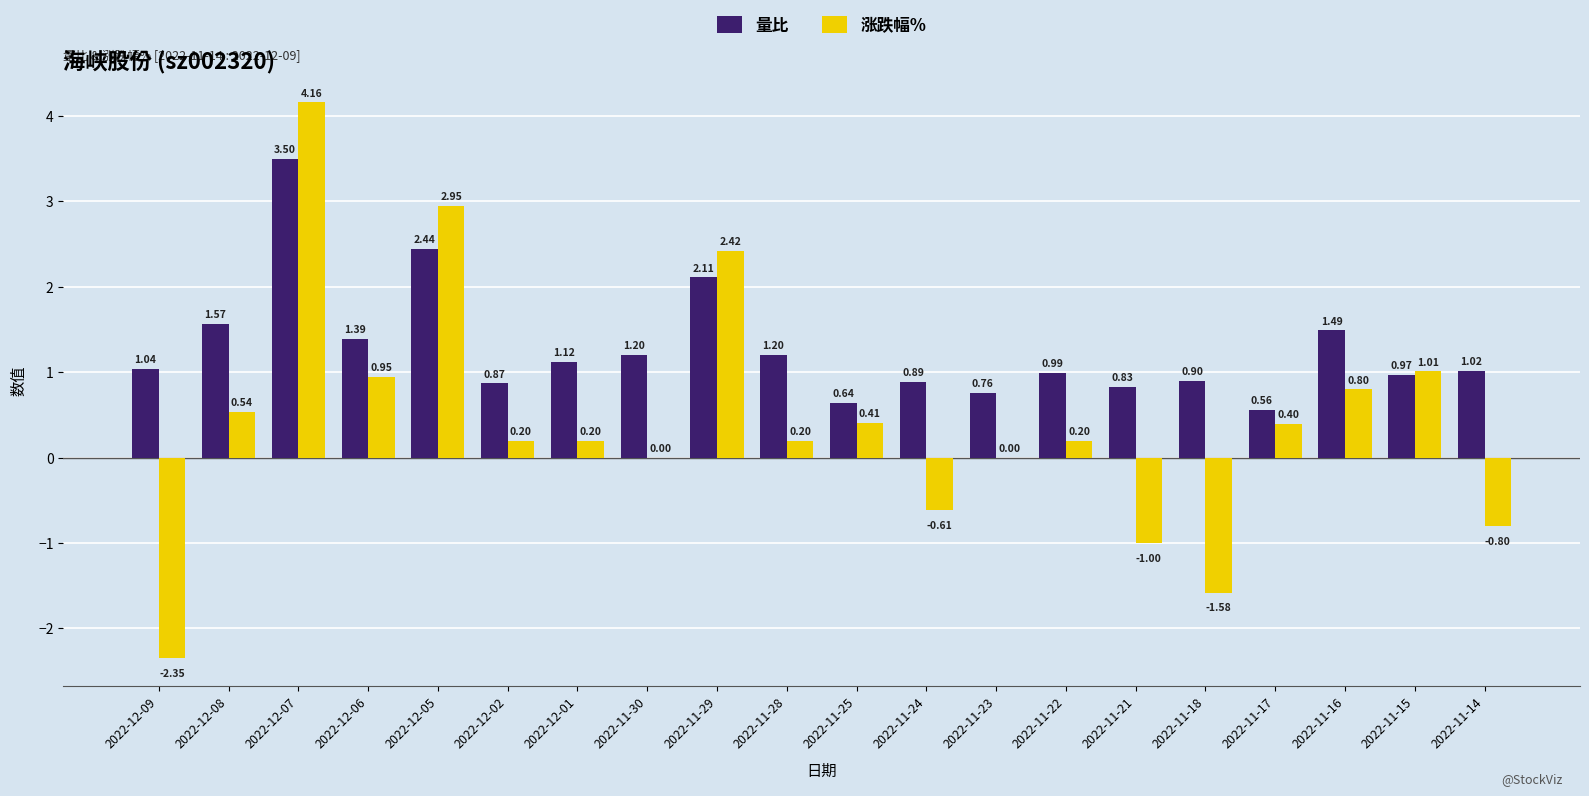

Between 2022-11-25 and 2022-11-22, which series saw the biggest shift?

量比